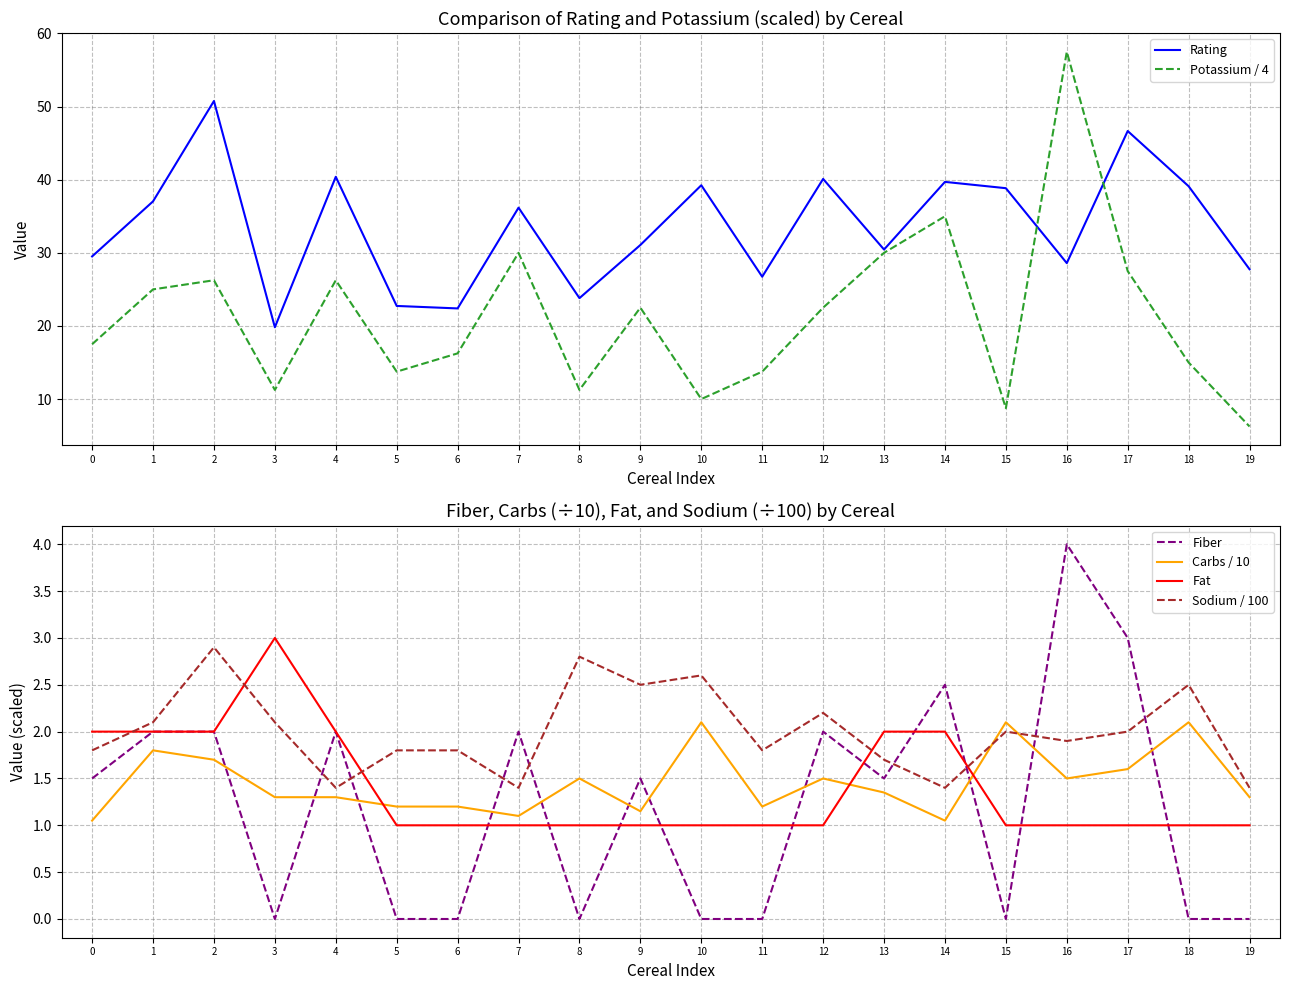

At which category does Rating reach its first local valley?

3